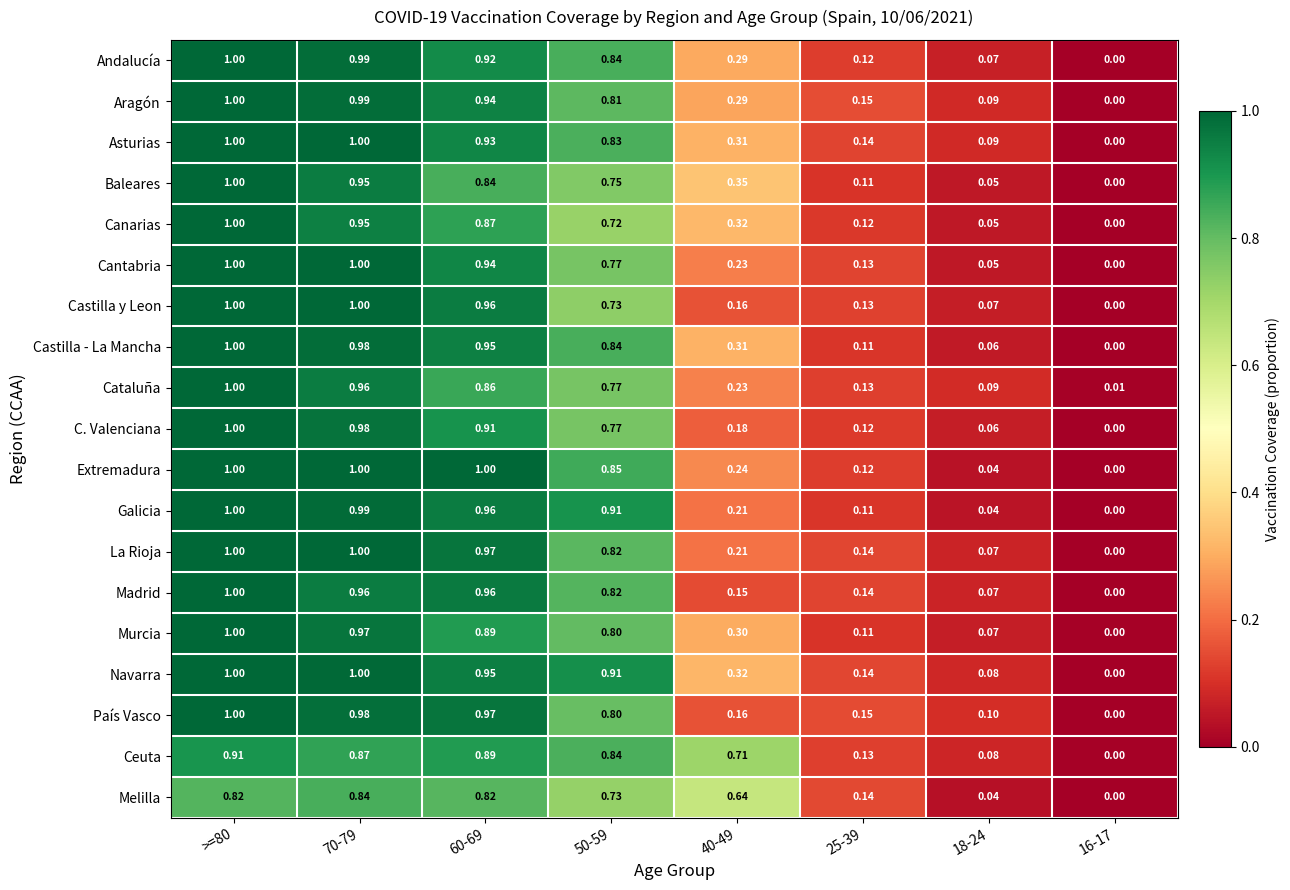

Is the value of Asturias at 50-59 greater than the value of Canarias at 60-69?

No